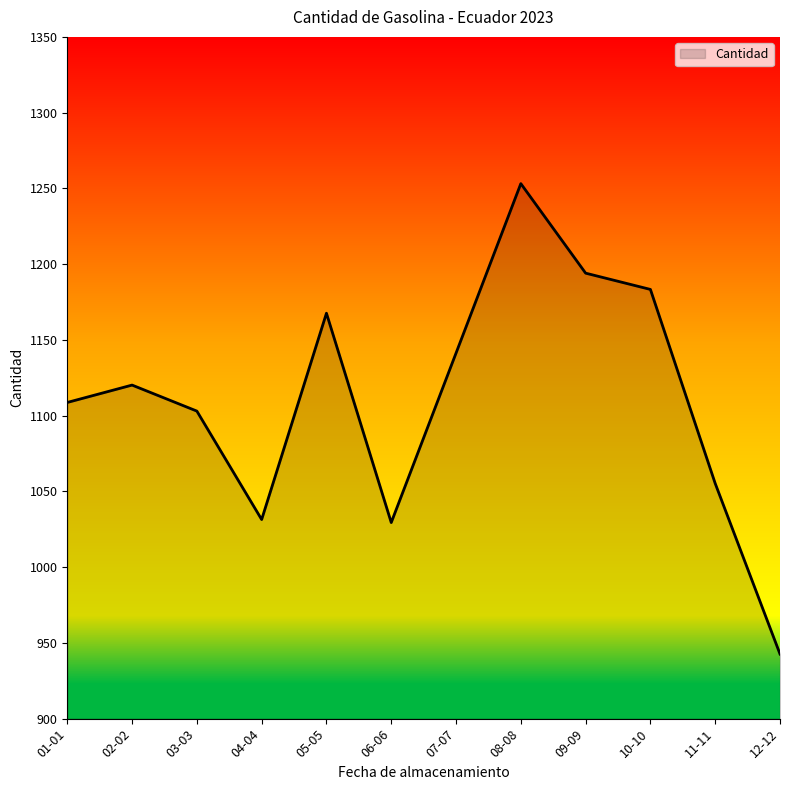

What is the change in value from 05-05 to 06-06?

-138.2